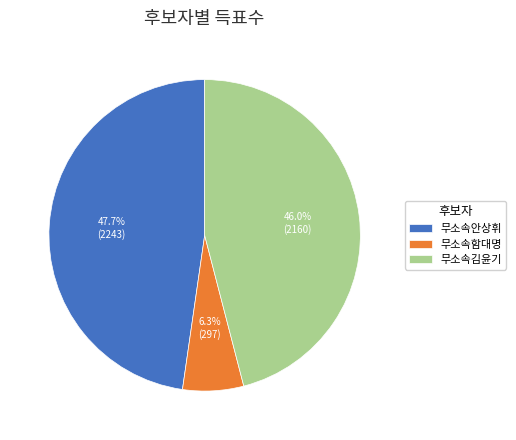

Does any single category account for the majority?

No